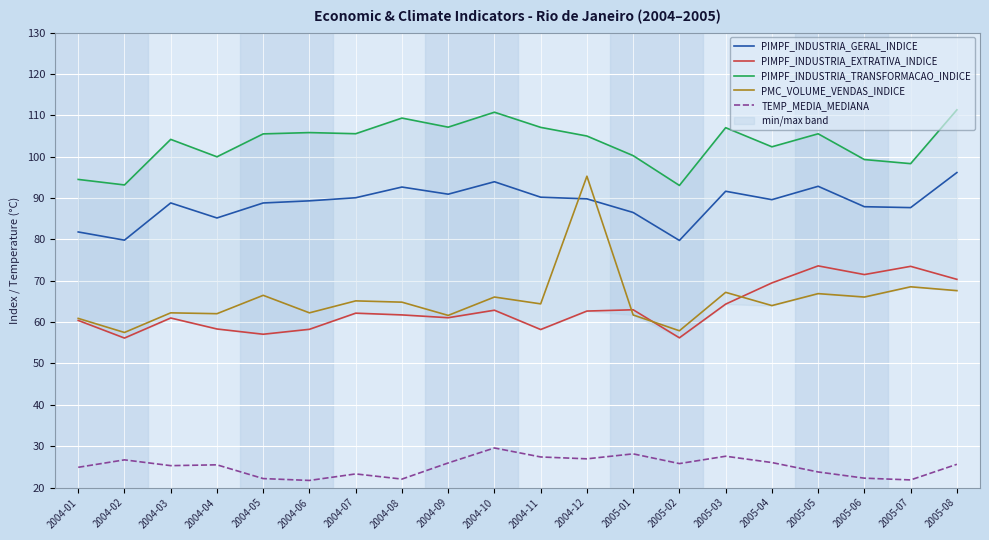

How many interior local valleys does the PIMPF_INDUSTRIA_TRANSFORMACAO_INDICE series have?

7